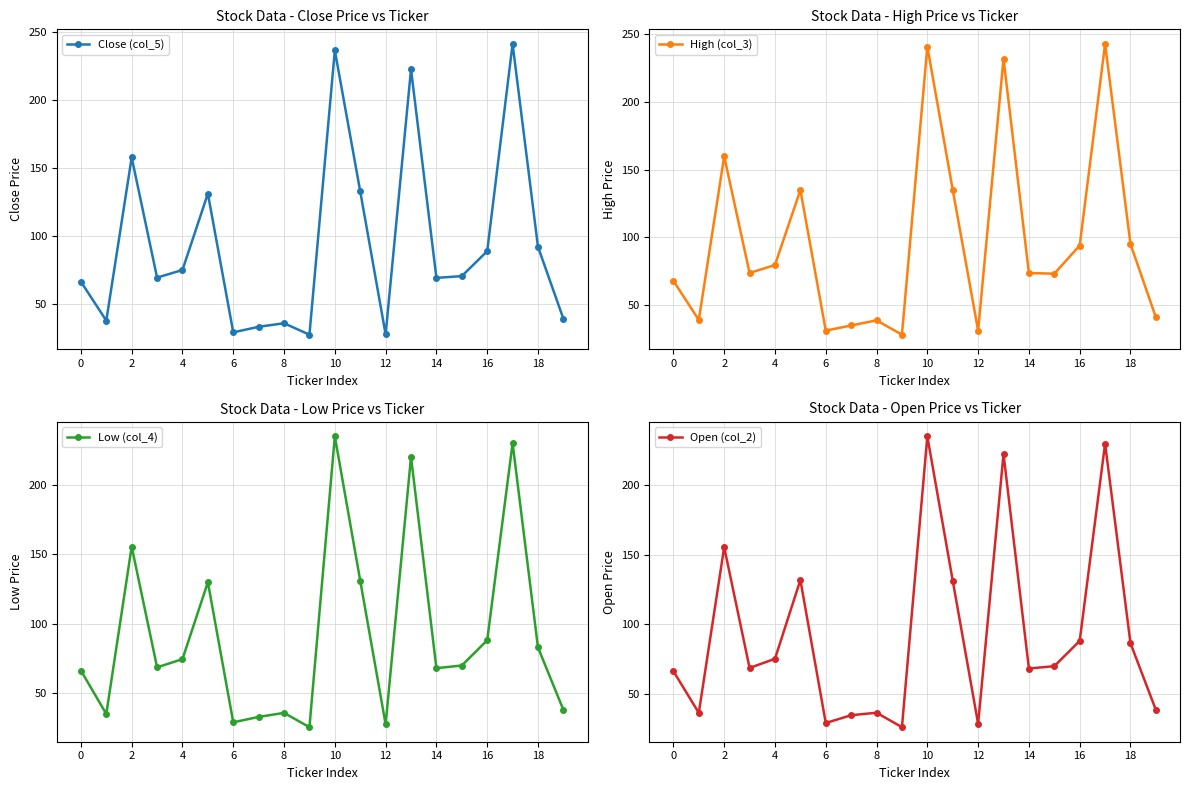

The Low (col_4) series shows 105.4 at 14. True or false?

False